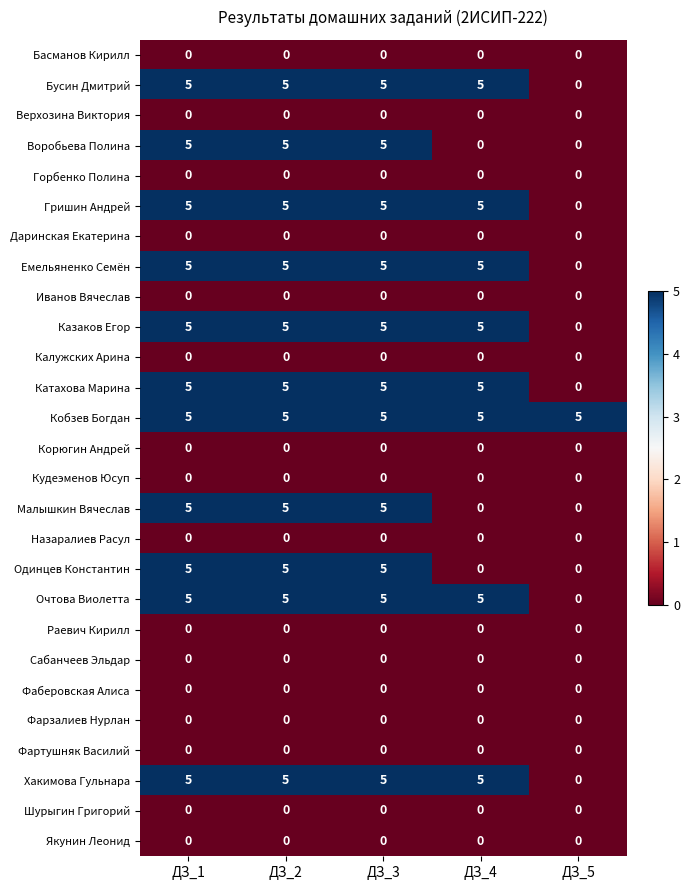

True or false: Верхозина Виктория has a value of 0 at ДЗ_1.

True